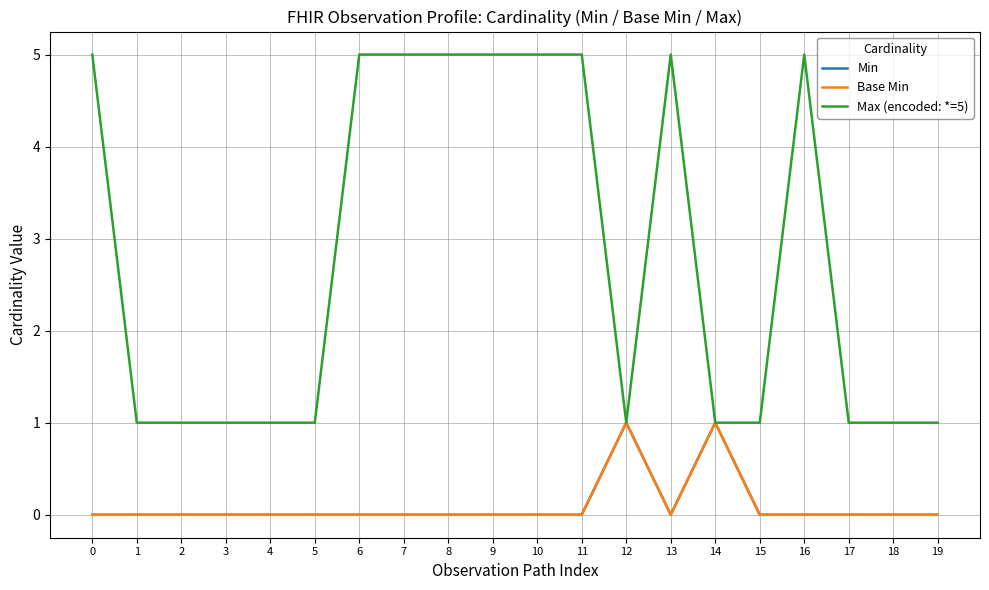

Between 2 and 15, which series saw the biggest shift?

Min